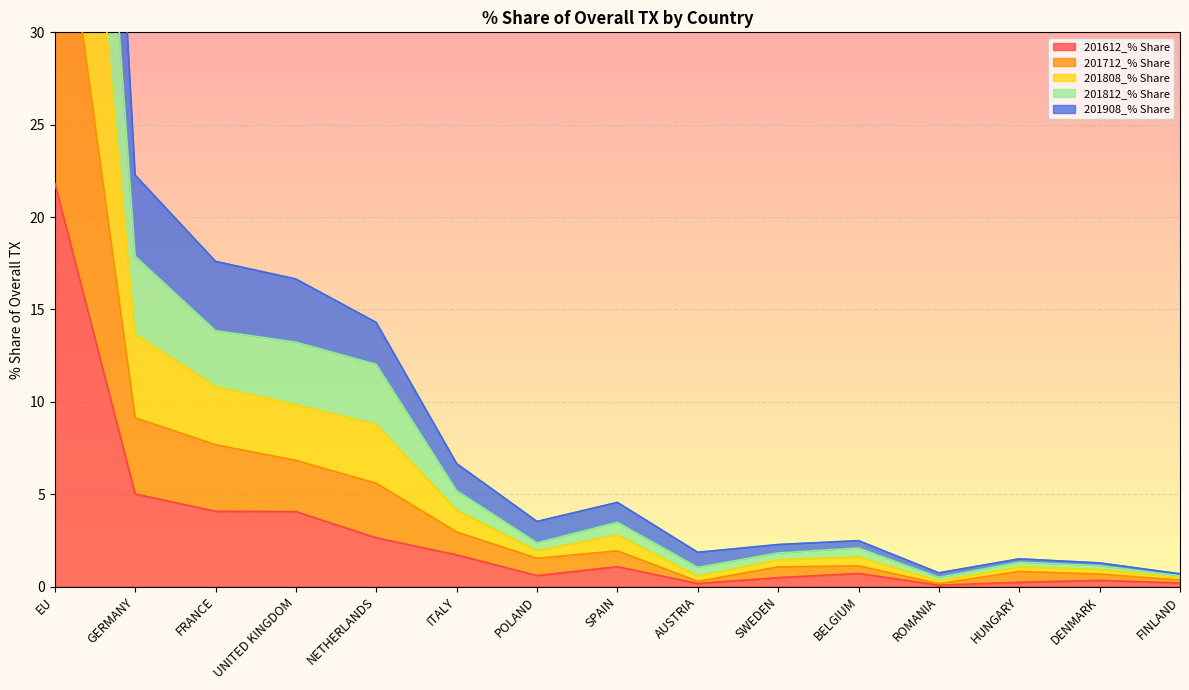

True or false: 201712_% Share has more than 0 points higher than both neighbors.

True